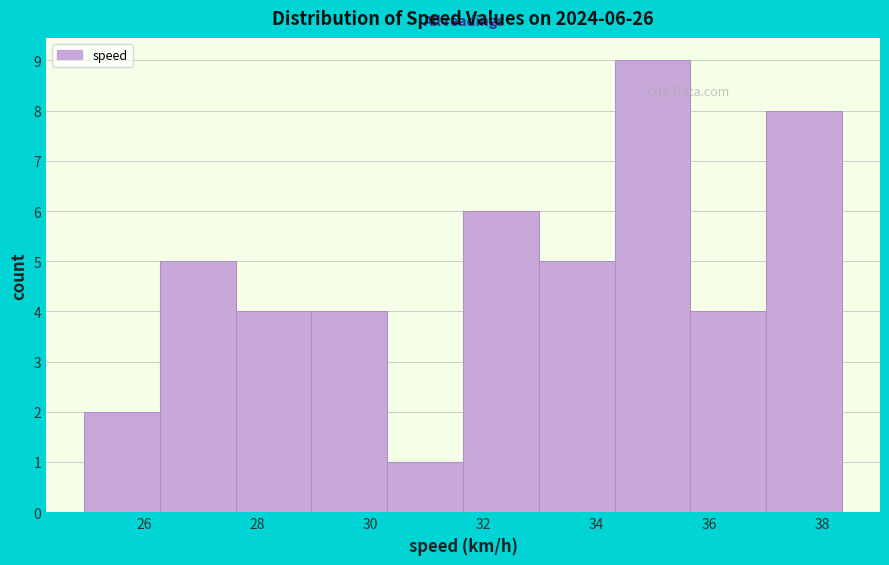

Over which range of the x-axis is the bar tallest?

34.4 to 35.6